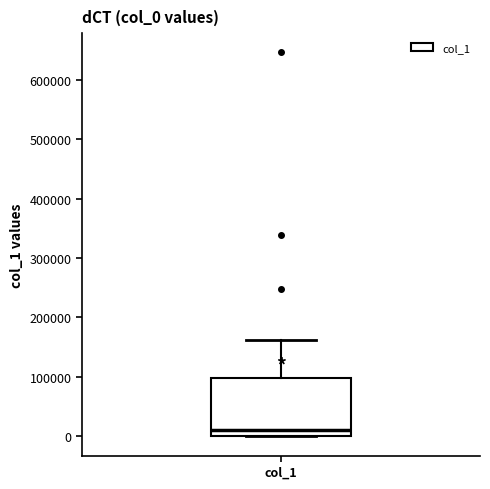

Transcribe this box plot: give where the median line is, the range the box spans, and where the two whiskers end, as read against the y-axis. The values are not printed on the chart, so give them approximately, as read against the axis.

median 10000, box 0 to 100000, whiskers 0 to 160000